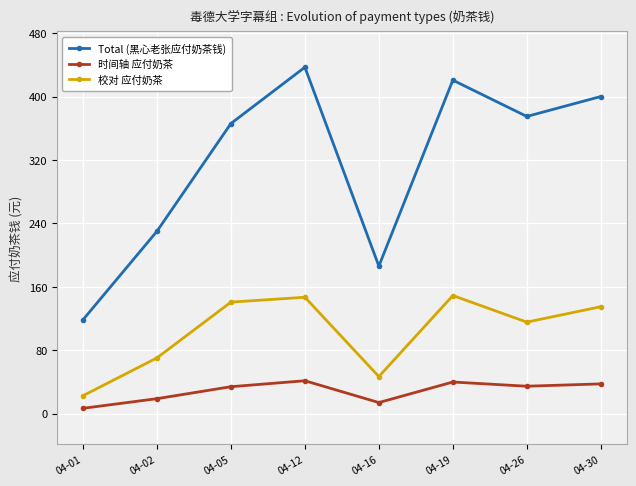

Where is the first local maximum for 校对 应付奶茶?

04-12